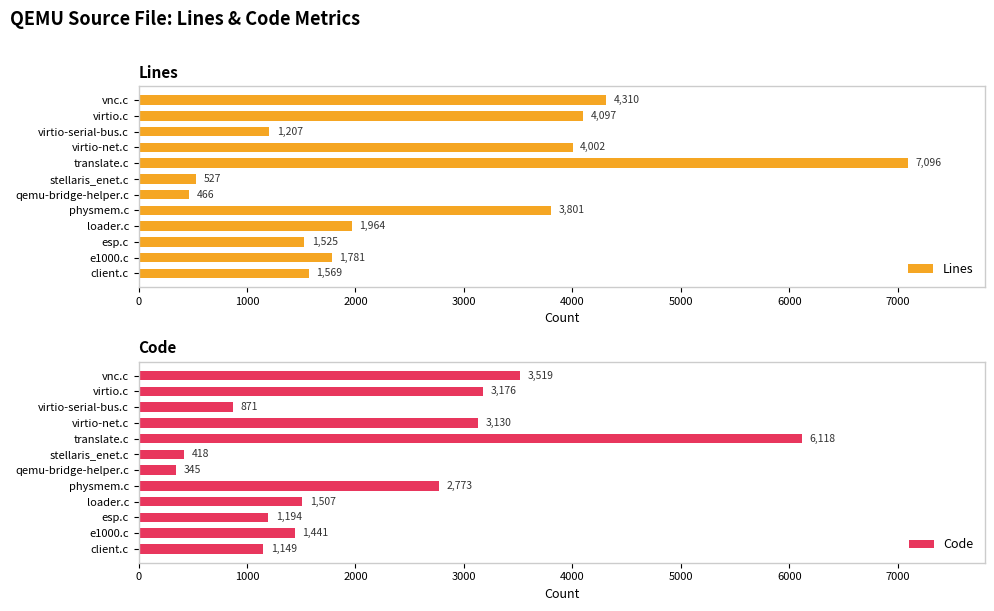

Is it true that Lines equals 1207 at virtio-serial-bus.c?

True